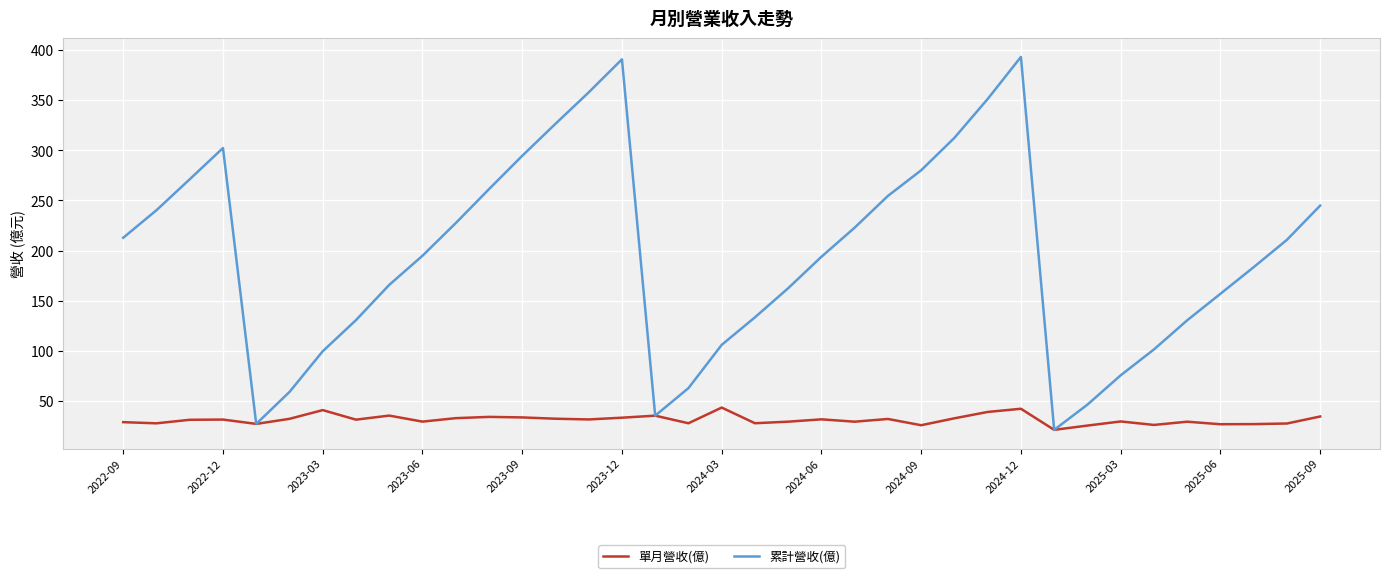

Which series has the largest total across all categories?

累計營收(億)